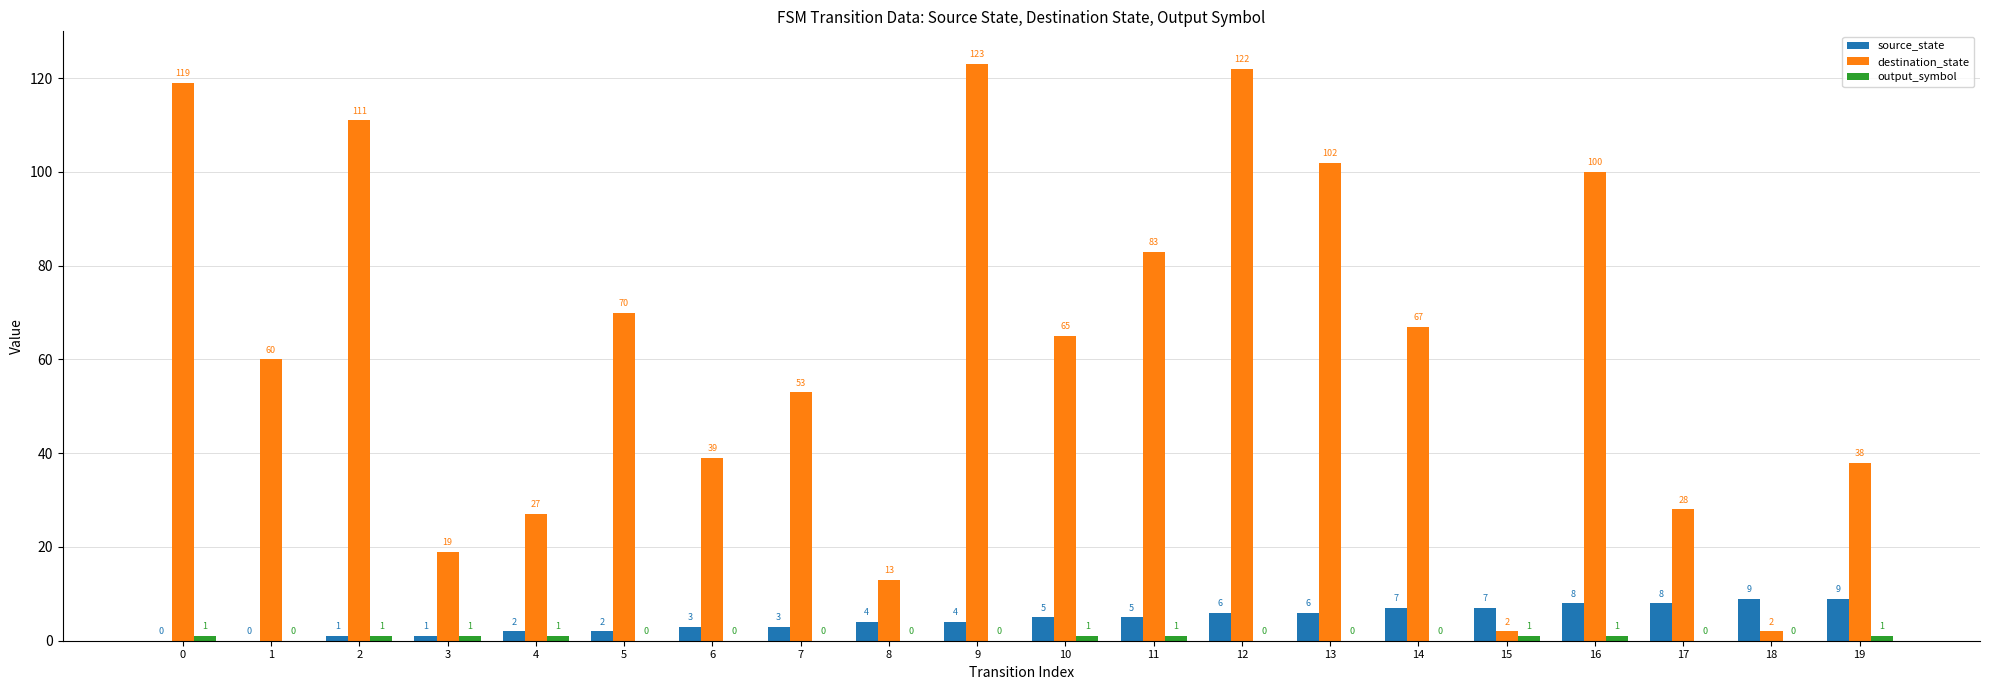

Count the number of categories in the chart.

20